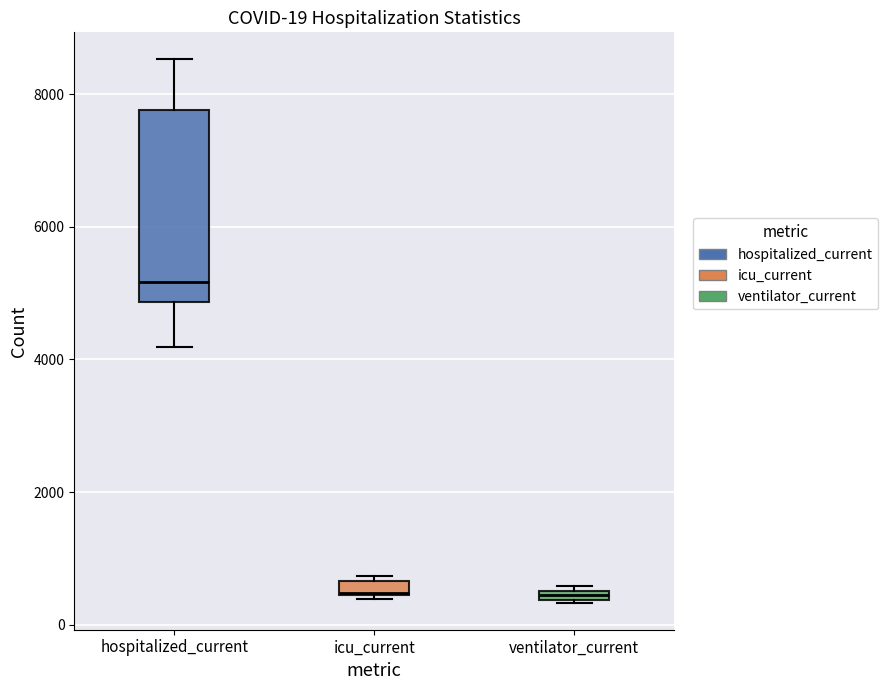

Which box's median line is the highest?

hospitalized_current